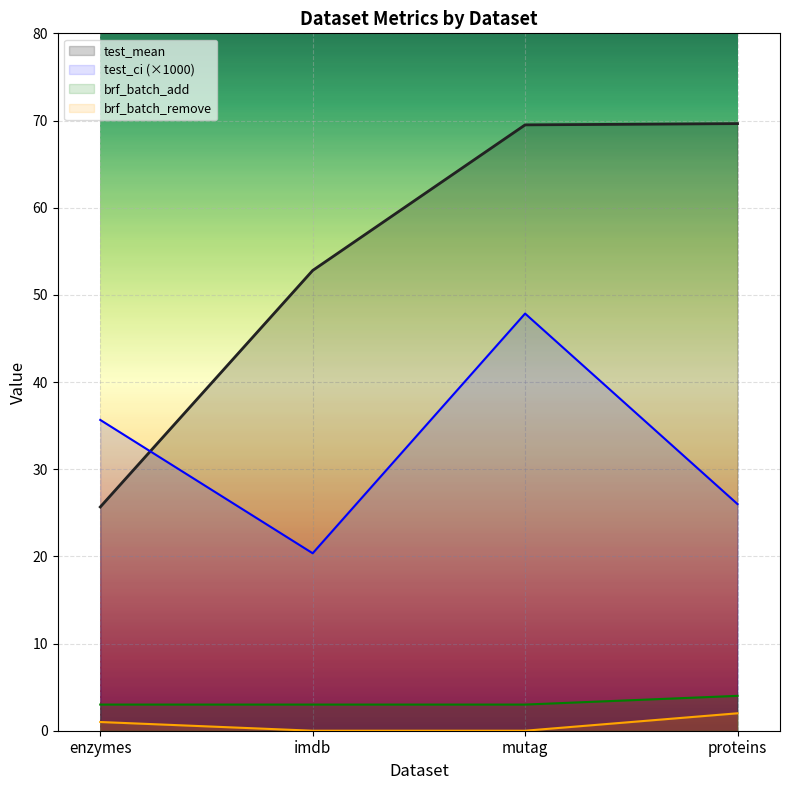

At which label is test_ci closest to 34?

enzymes